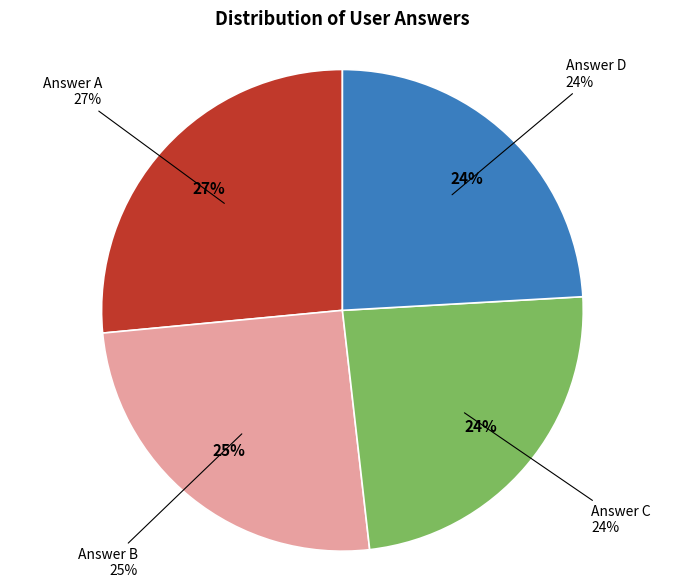

To the nearest percent, what is the combined percentage of c and d?

48%